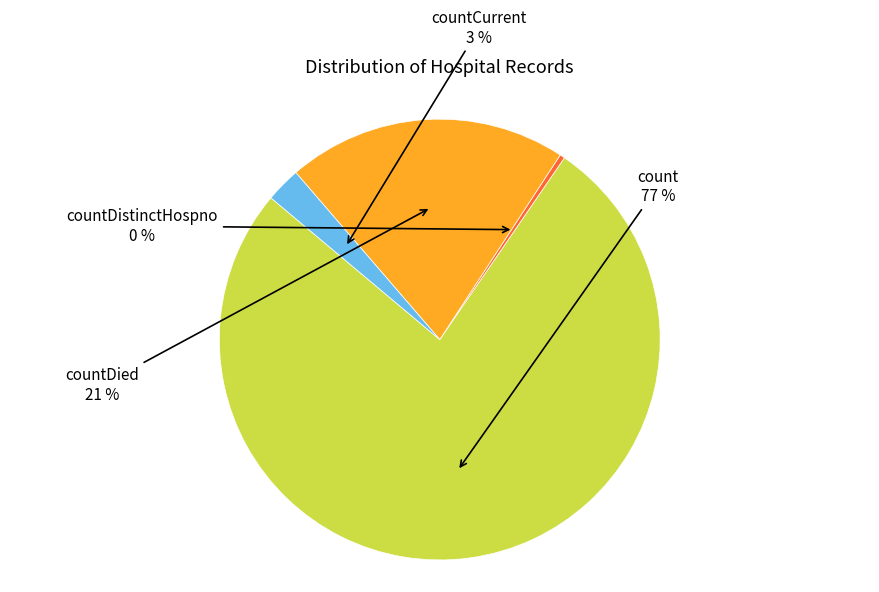

Count the number of slices in the pie.

4